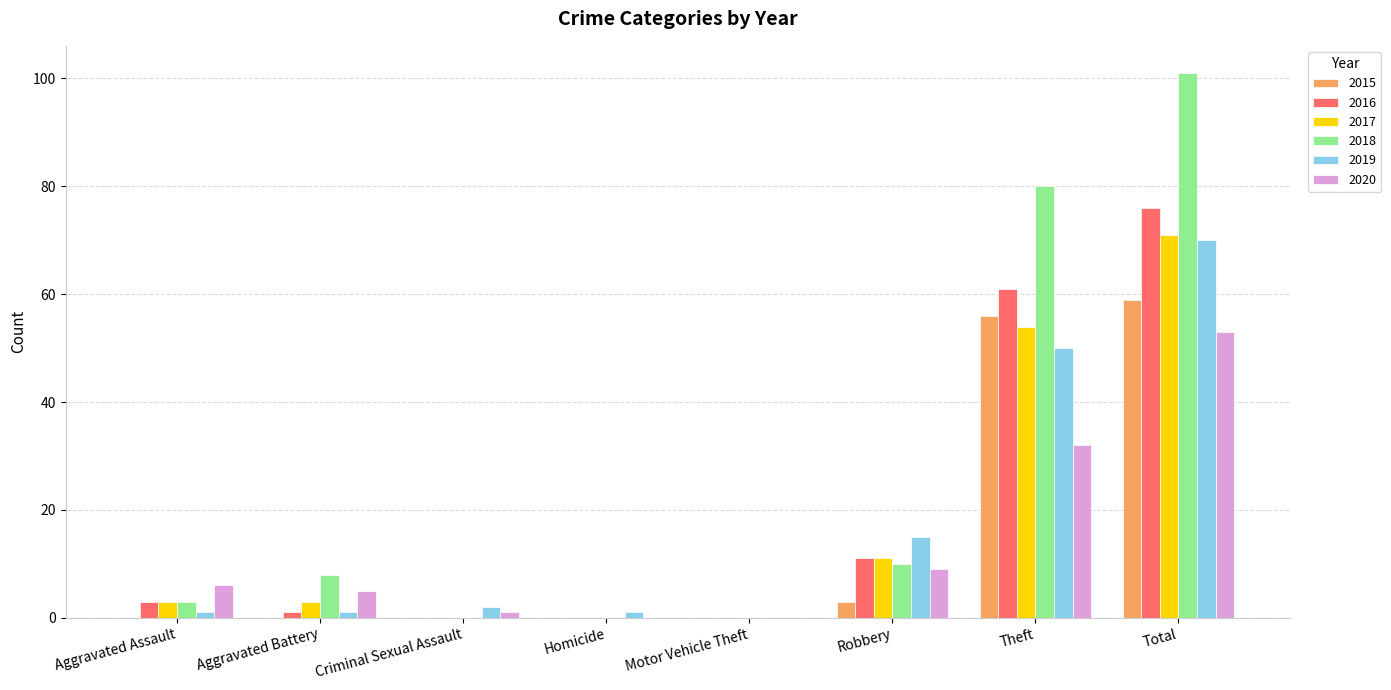

What is the average value of the 2019 series?

18